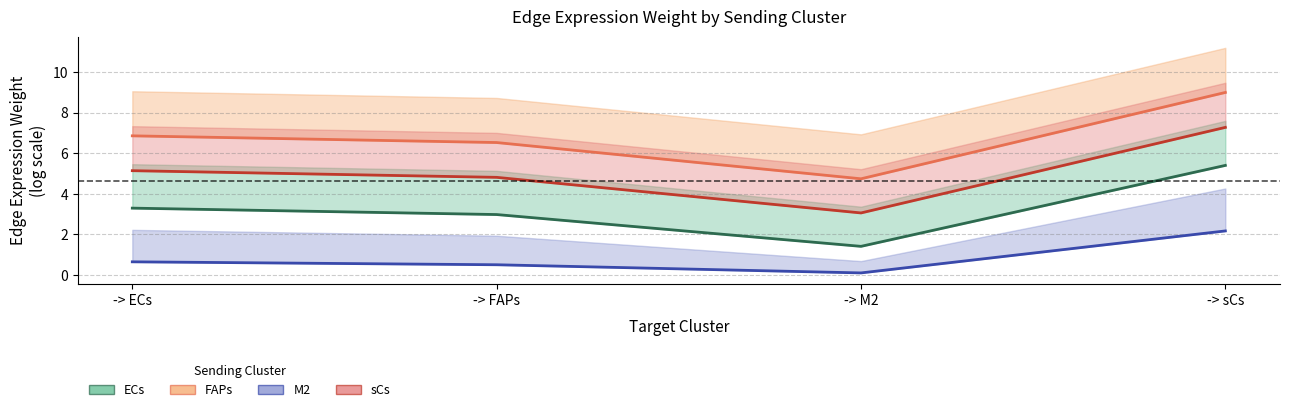

What is the average value of the sCs (avg) series?

5.1